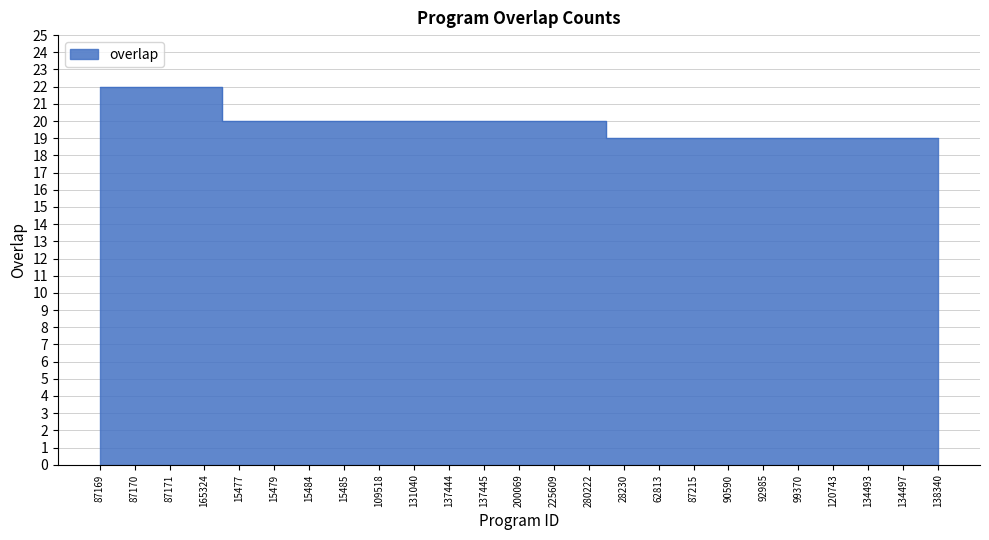

Which category has the highest value across all series?

87169